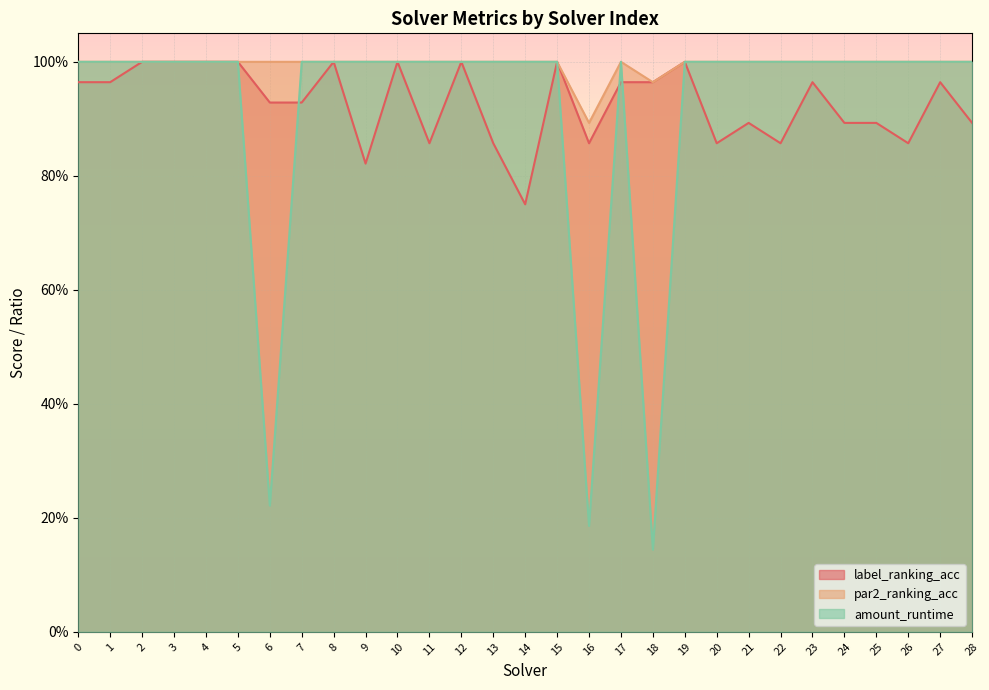

Where is the first local minimum for amount_runtime?

6